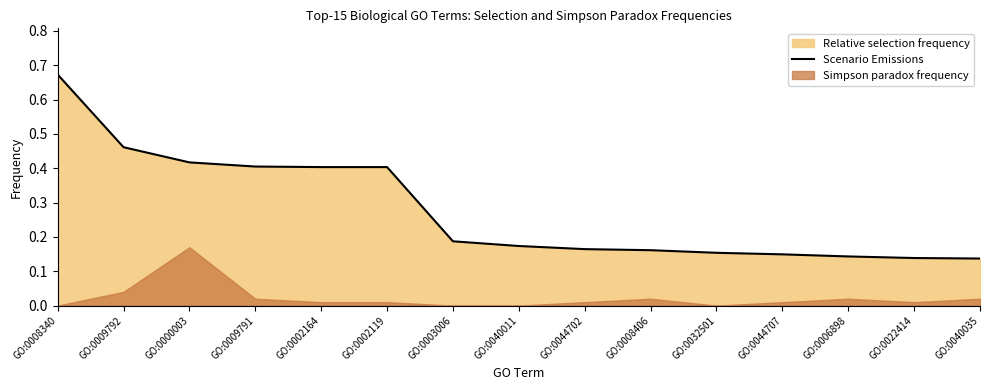

Reading left to right, what are all the values shown in this chart?

0.7	0.5	0.4	0.4	0.4	0.4	0.2	0.2	0.2	0.2	0.2	0.1	0.1	0.1	0.1